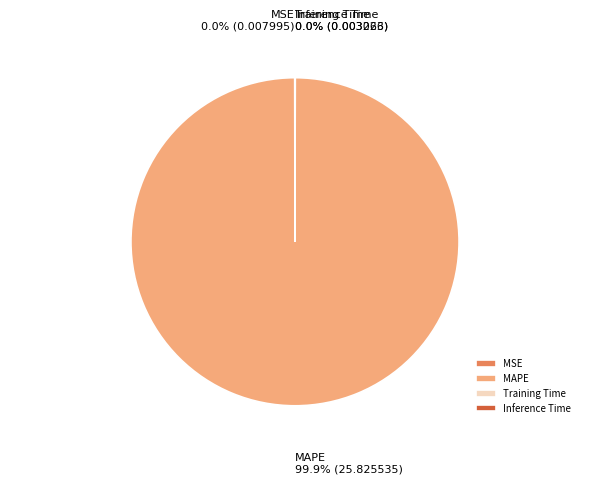

Which slice represents more than half of the pie?

MAPE